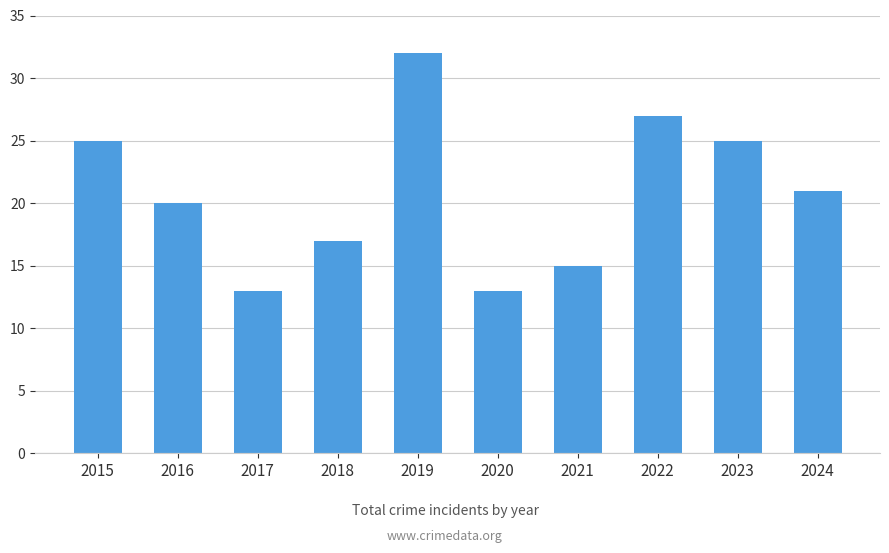

How many data points are less than 21?

5